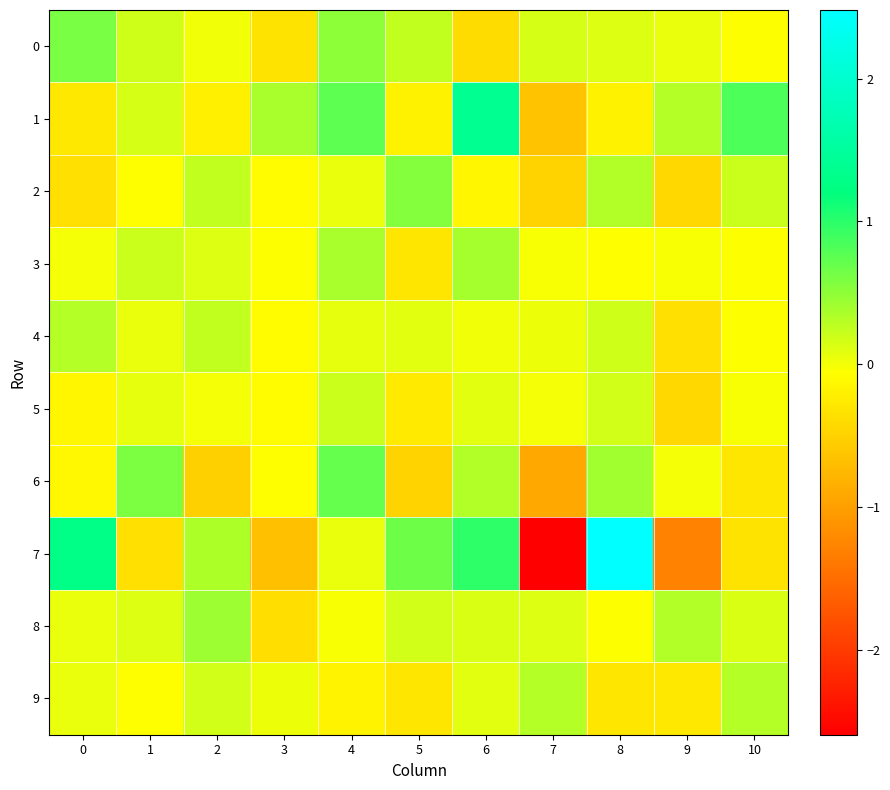

At how many categories does at least one series exceed 2?

1